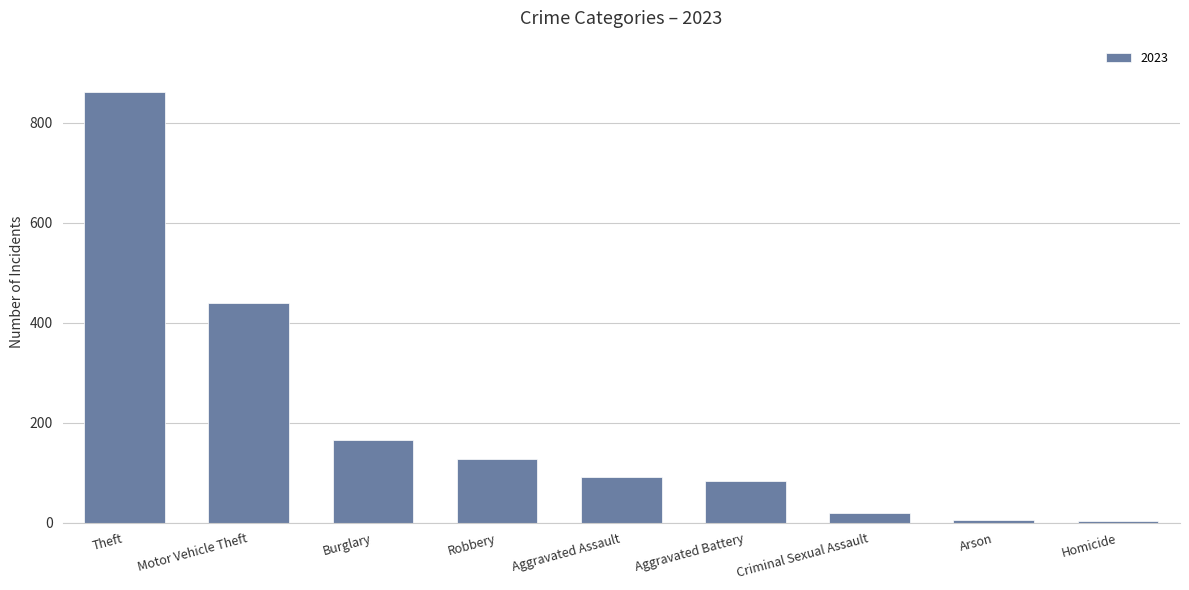

What is the average value?

200